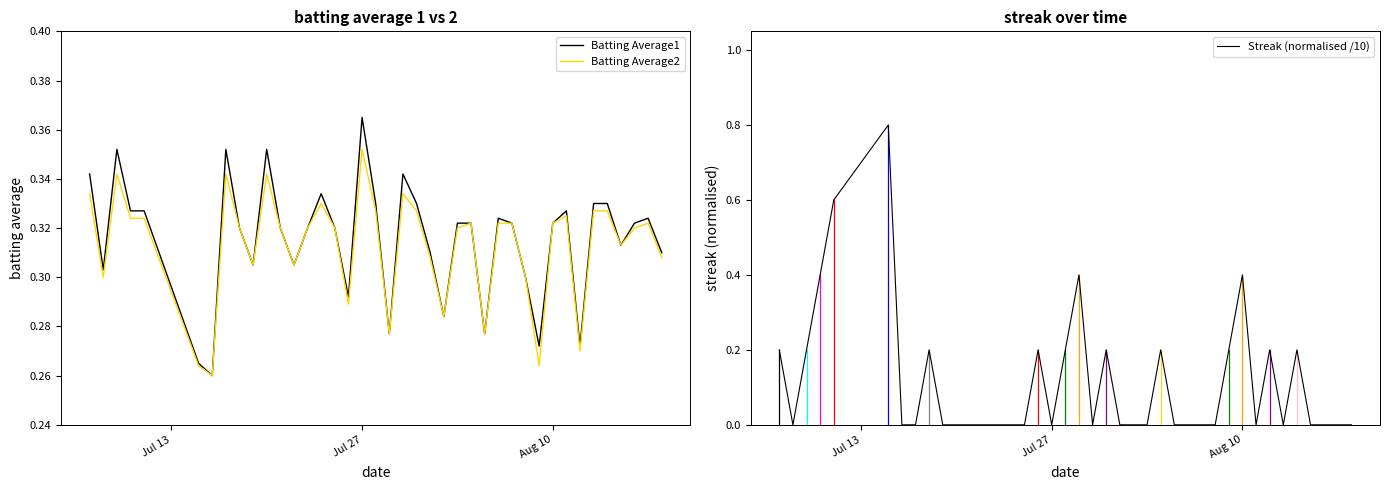

Which category has the highest value in the Batting Average2 series?

Jul 27